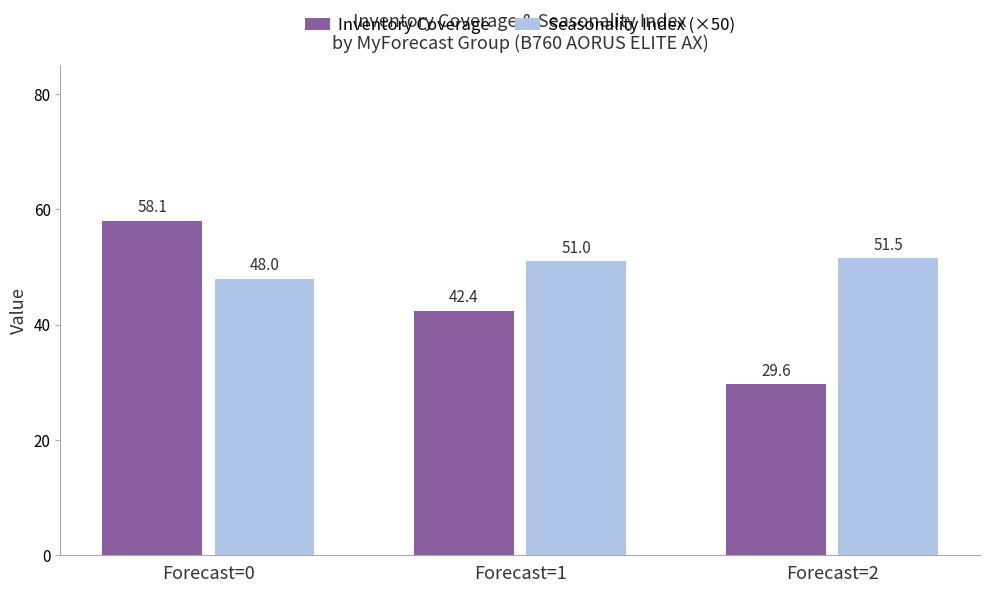

The value of Inventory Coverage at Forecast=1 is 68.7. True or false?

False